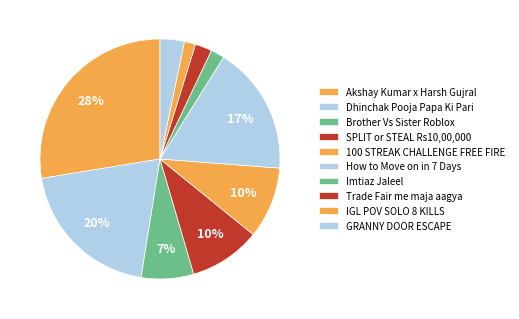

The GRANNY DOOR ESCAPE slice represents 1% of the pie. True or false?

False